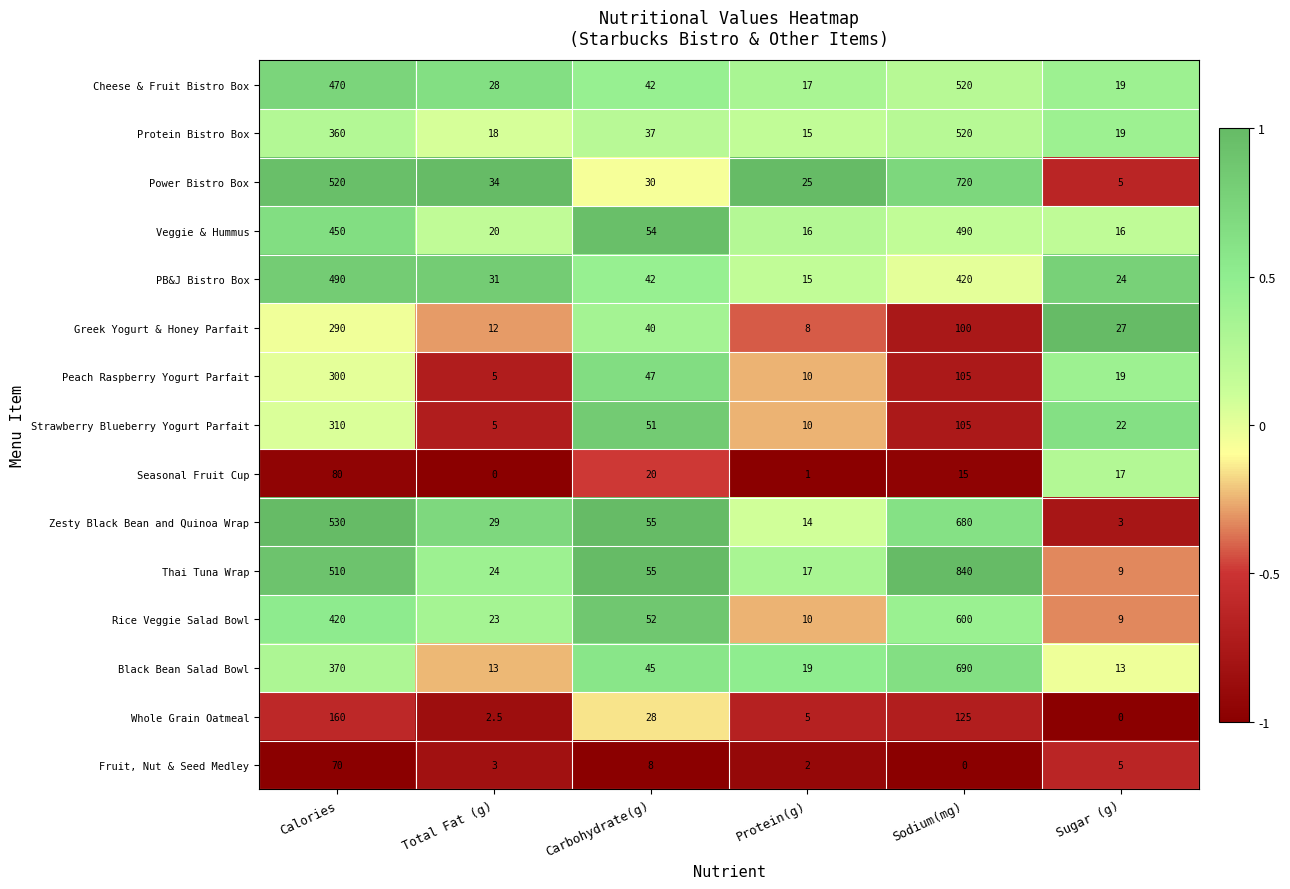

What is the highest value of the Fruit, Nut & Seed Medley series?

70.0